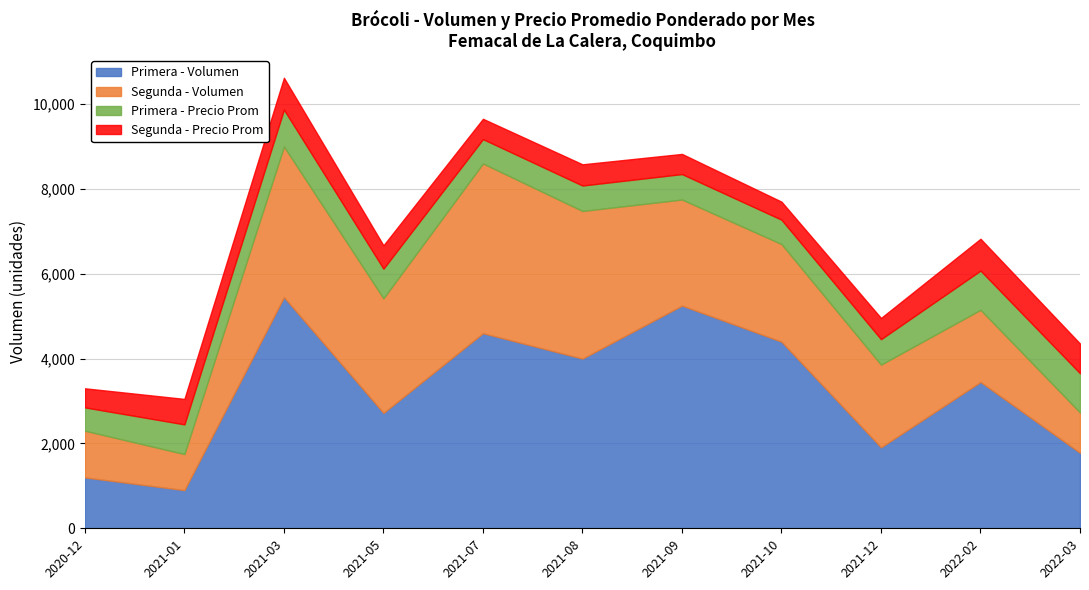

What is the value of the Segunda - Precio Prom point at the 1st from the left?

450